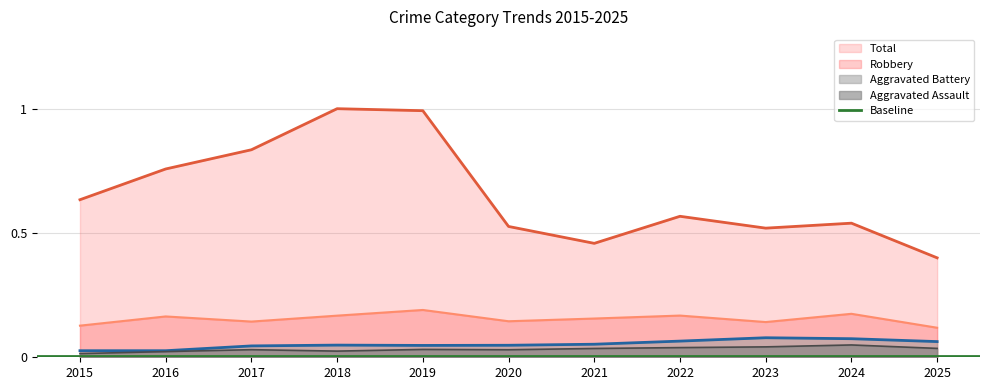

True or false: Theft and Aggravated Assault cross at least once.

False